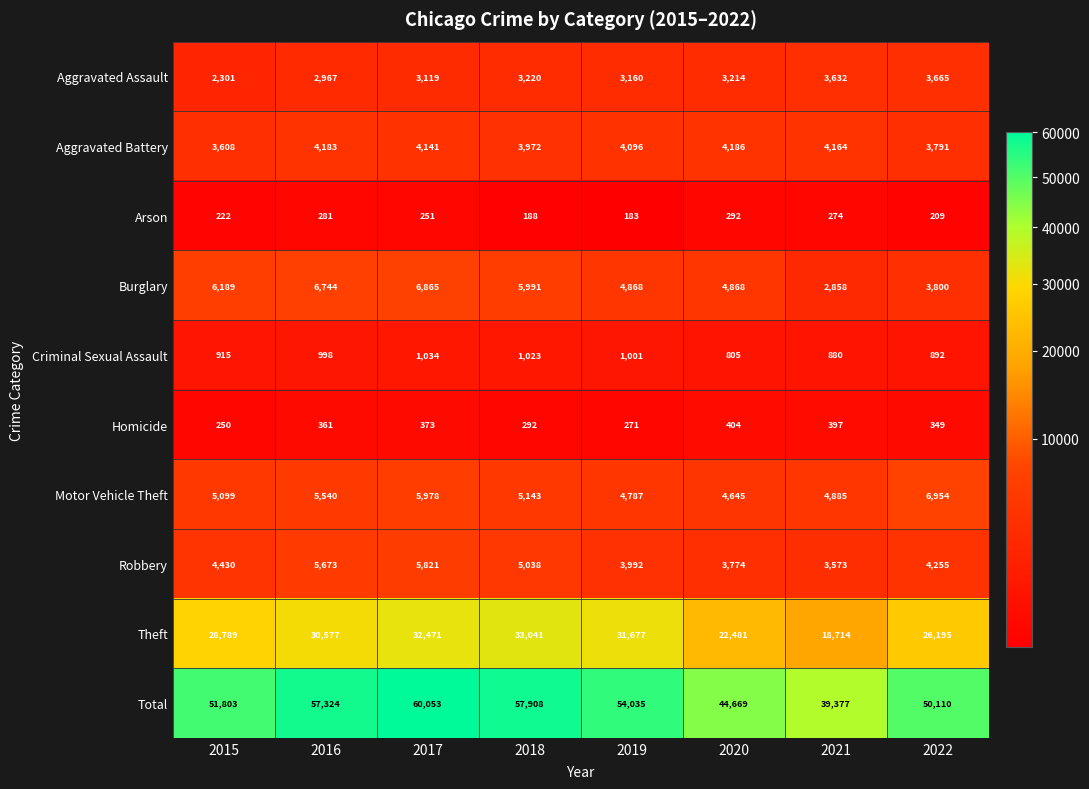

What is the sum of all Robbery values?

36556